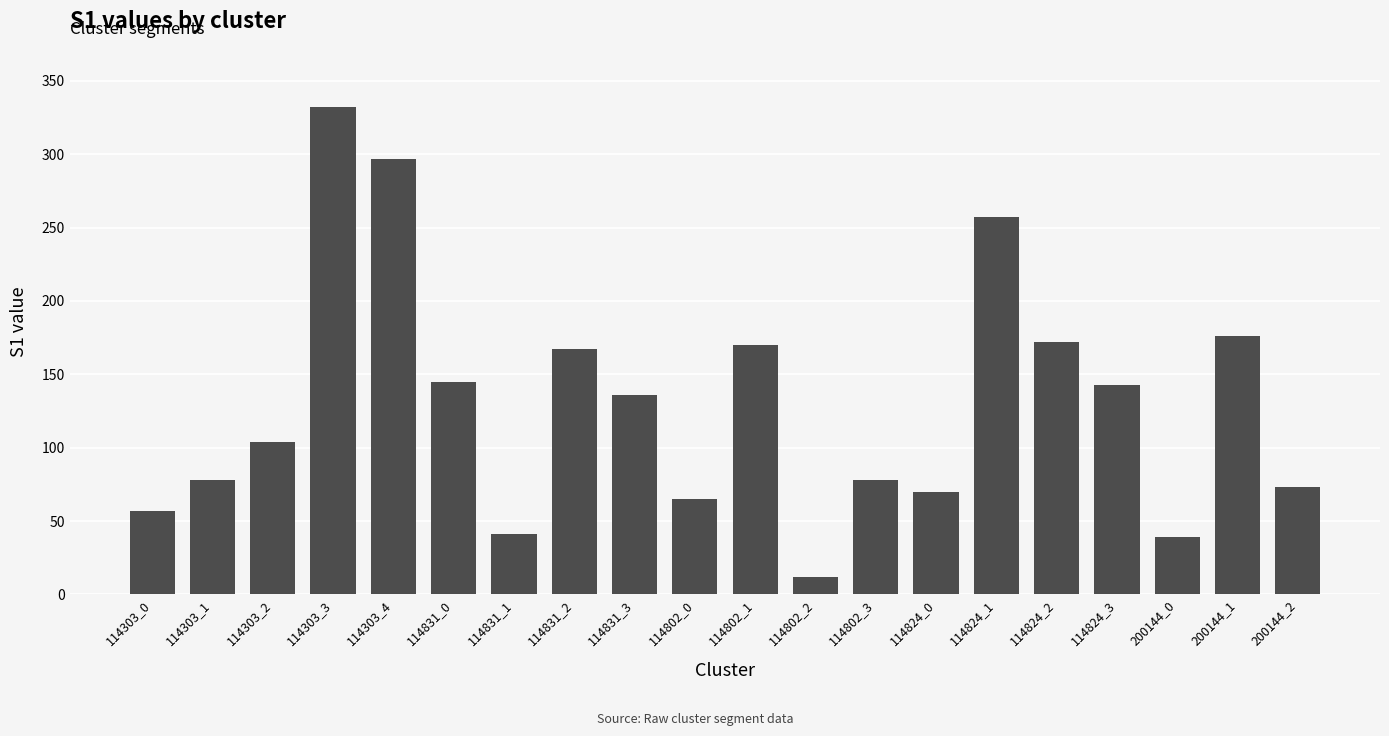

Is it true that the value at 114802_0 is 39?

False